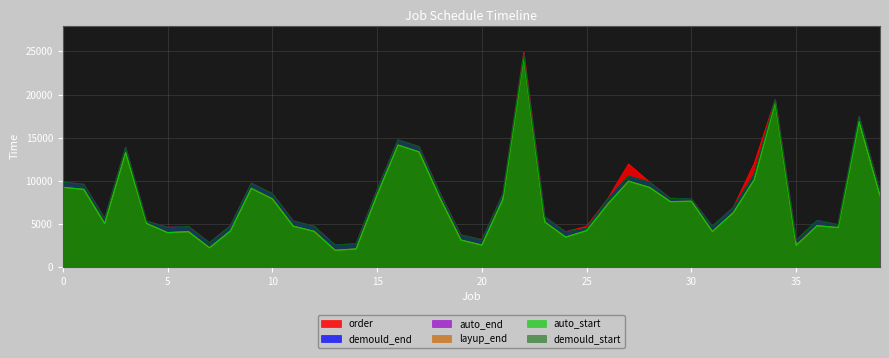

What is the difference between the maximum and minimum values in the demould_end series?

22329